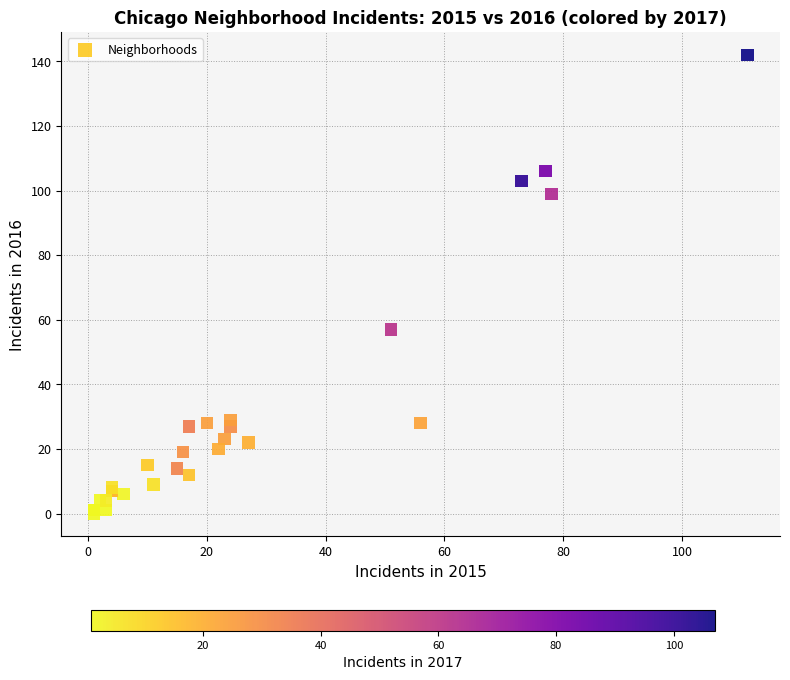

What Y value in the scatter plot is closest to 71?

57